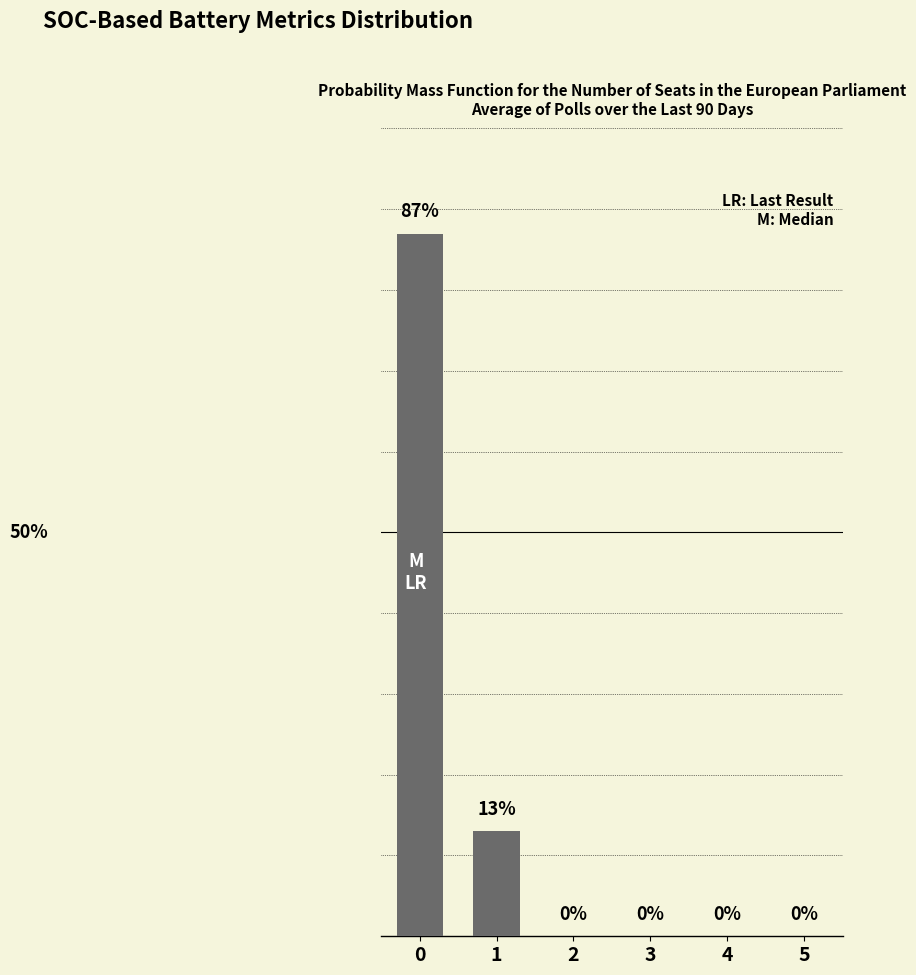

List the labels in order of value, smallest first.

2, 3, 4, 5, 1, 0